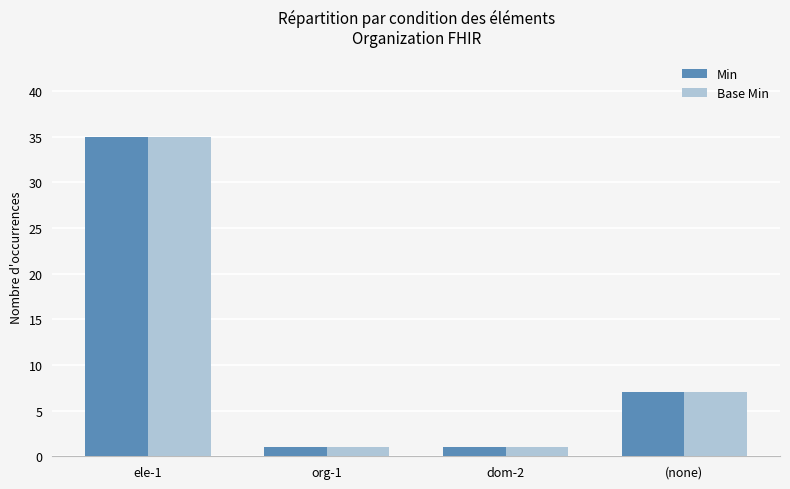

Which label corresponds to the largest value in the chart?

ele-1